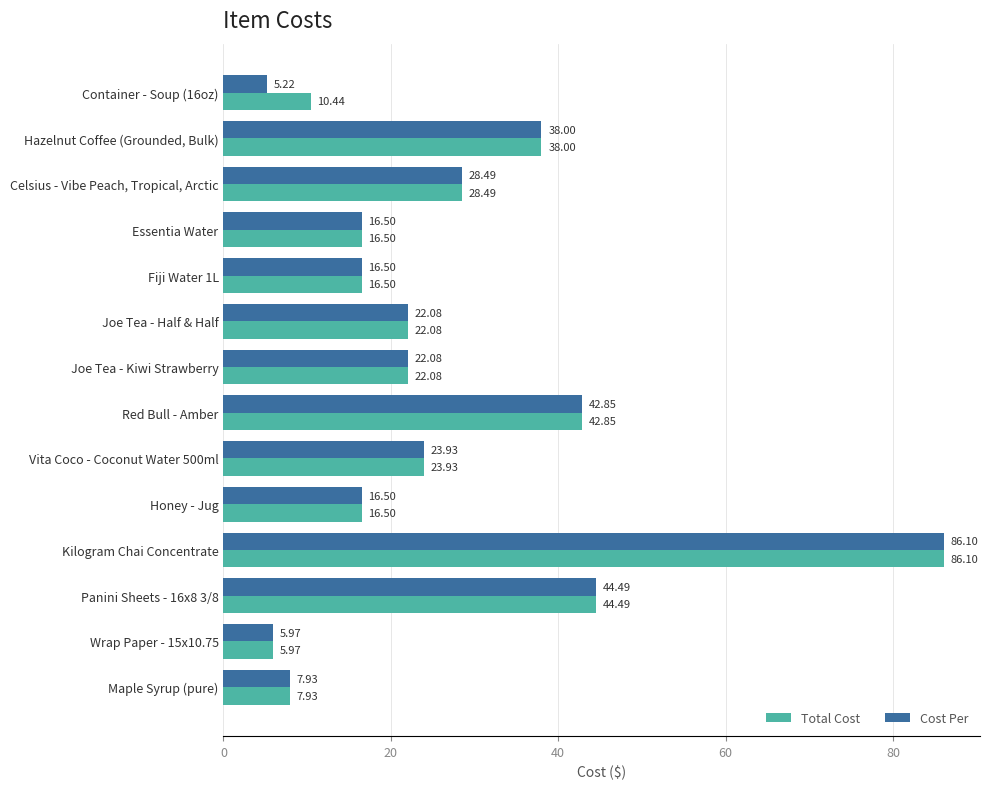

Which series has the largest total across all categories?

Total Cost